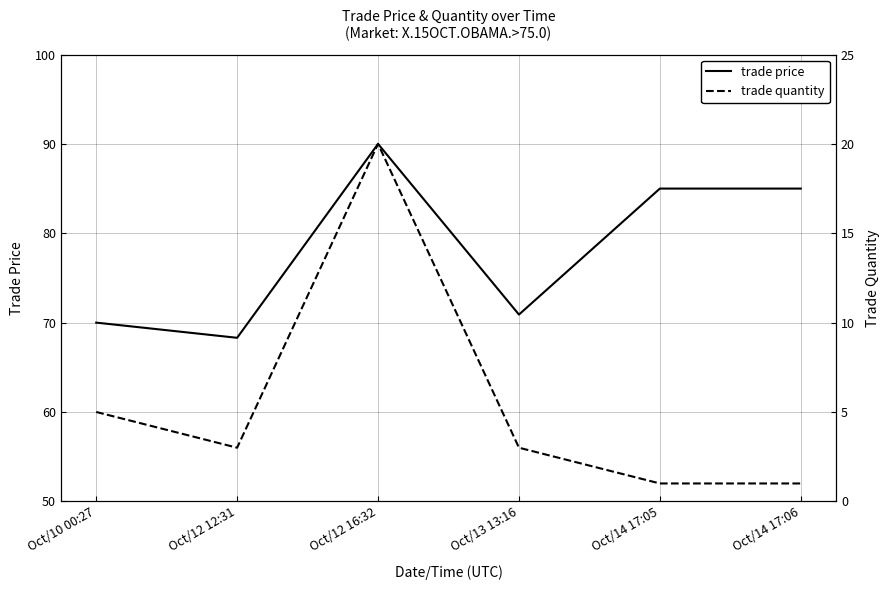

List the series in order of their overall mean, lowest first.

trade quantity, trade price